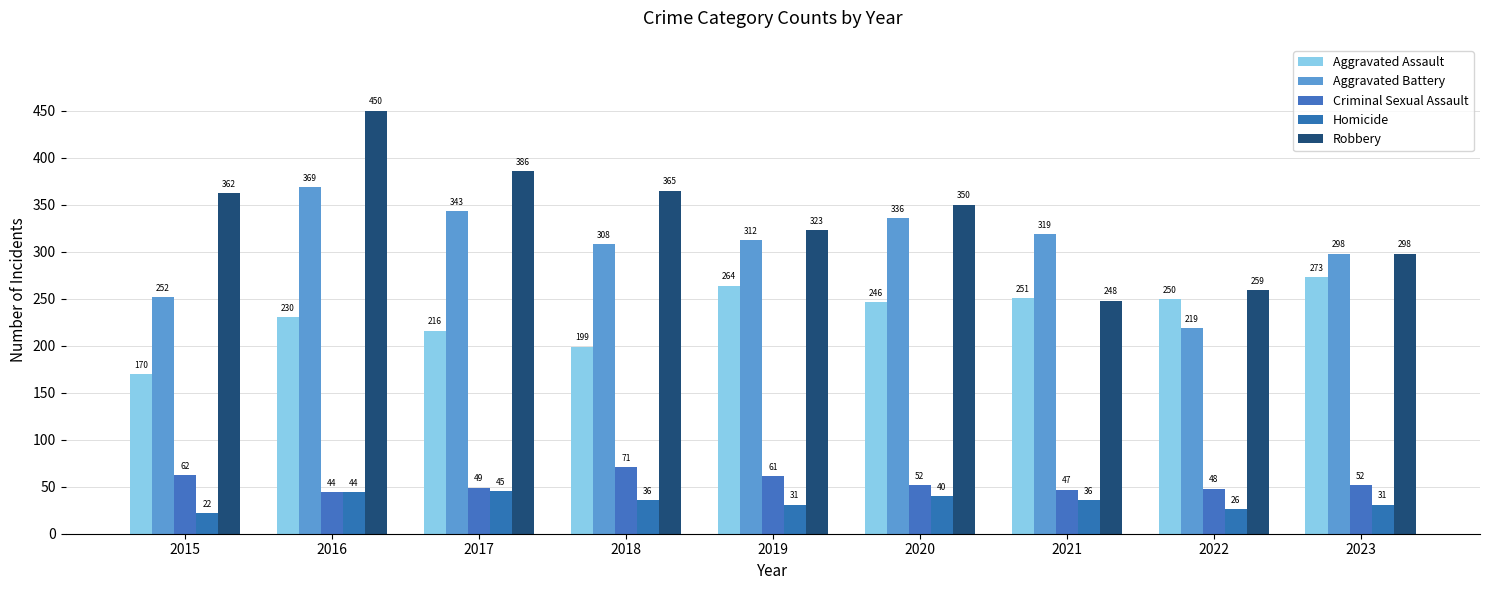

Is the value of Robbery at 2021 greater than the value of Homicide at 2020?

Yes